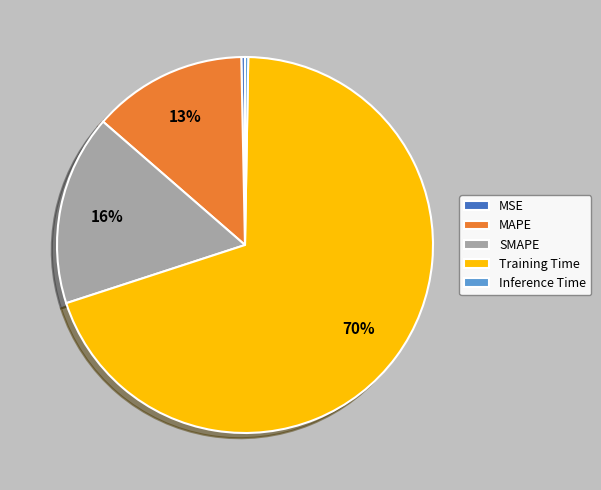

To the nearest percent, what is the average slice percentage?

20%